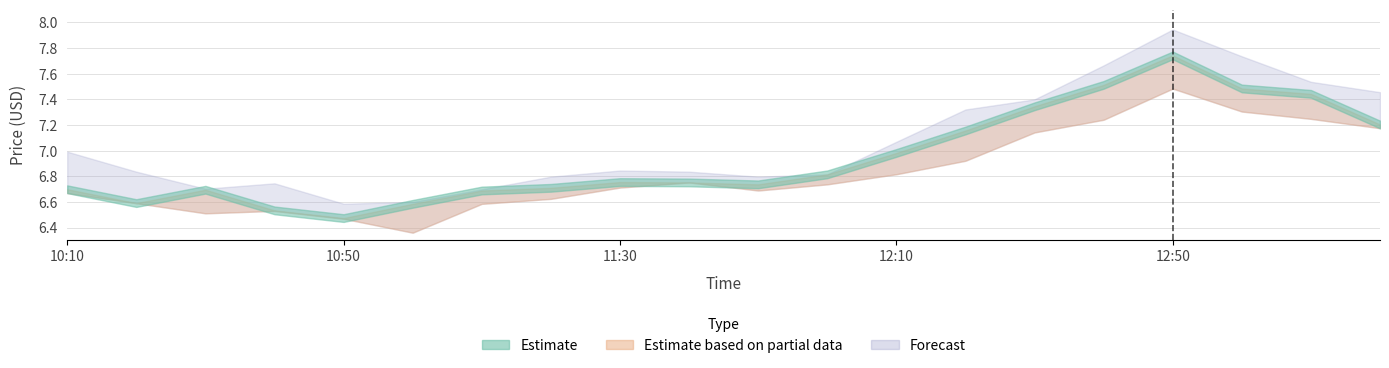

How many distinct data groups are displayed?

3